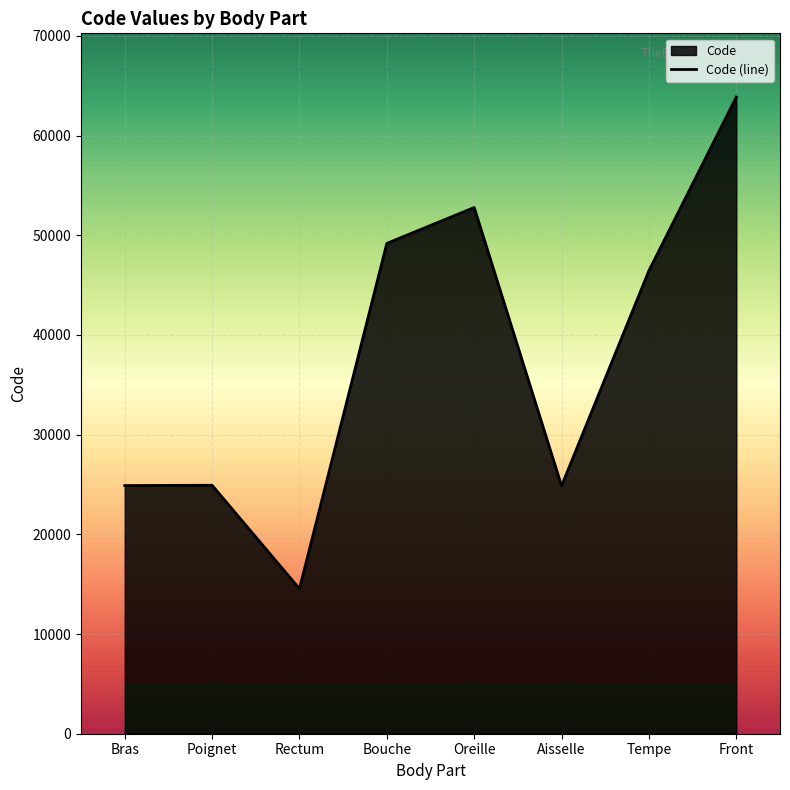

Which has a higher value, Tempe or Front?

Front